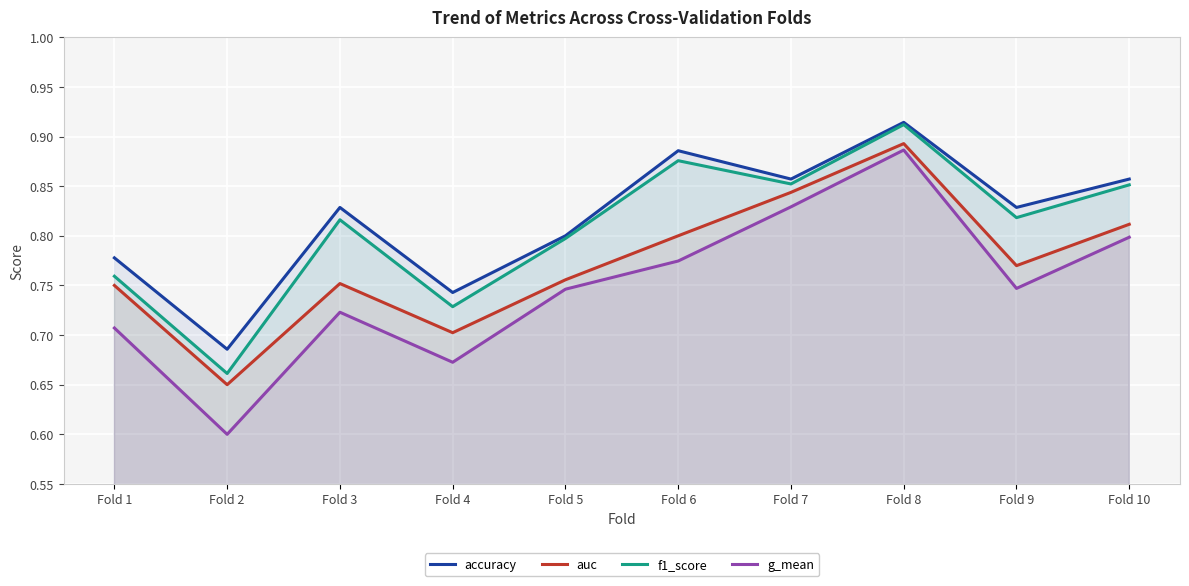

Does the chart display data point markers on the line(s)?

No